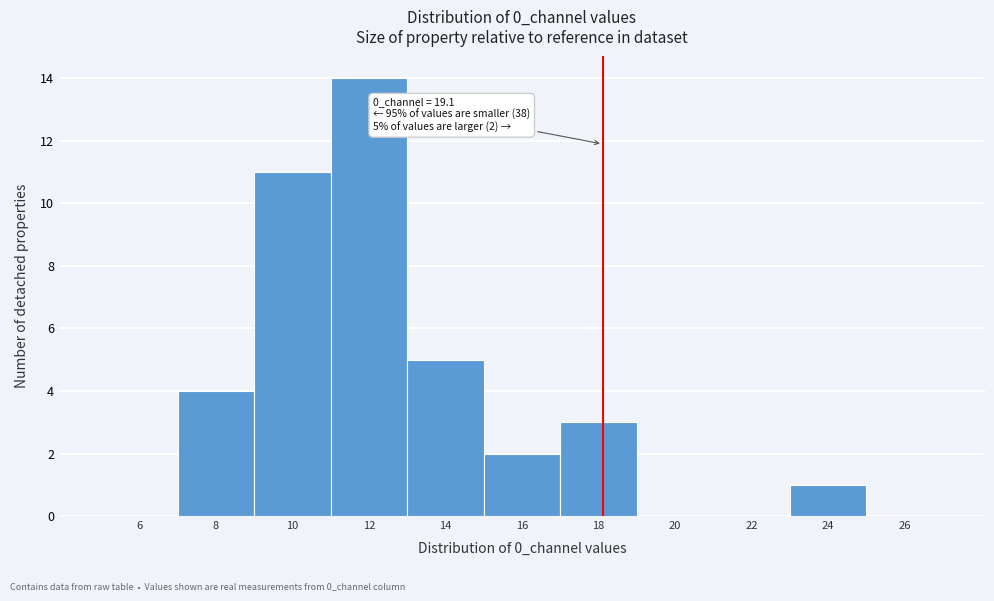

Reading left to right, transcribe all the data shown in this chart.

6=0	8=4	10=11	12=14	14=5	16=2	18=3	20=0	22=0	24=1	26=0